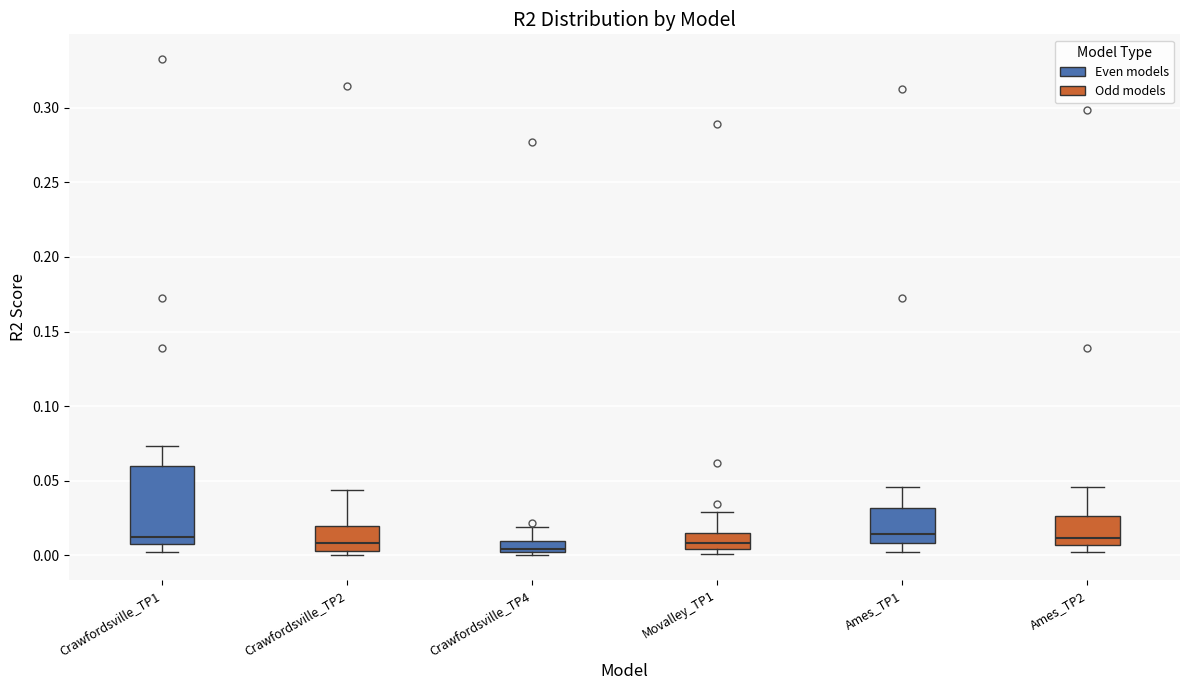

Where is the upper edge of the box for Crawfordsville_TP4 on the y-axis? The values are not printed on the chart, so give them approximately, as read against the axis.

0.010